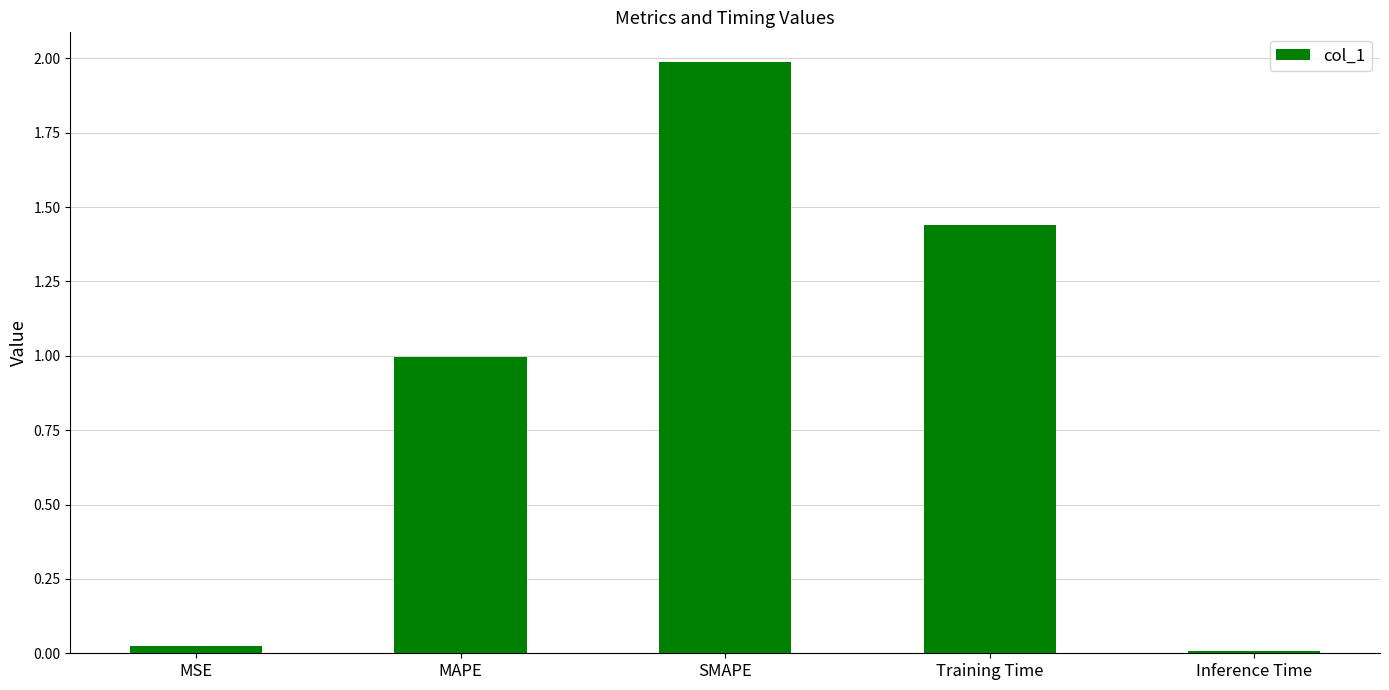

Does the chart contain stacked bars?

No